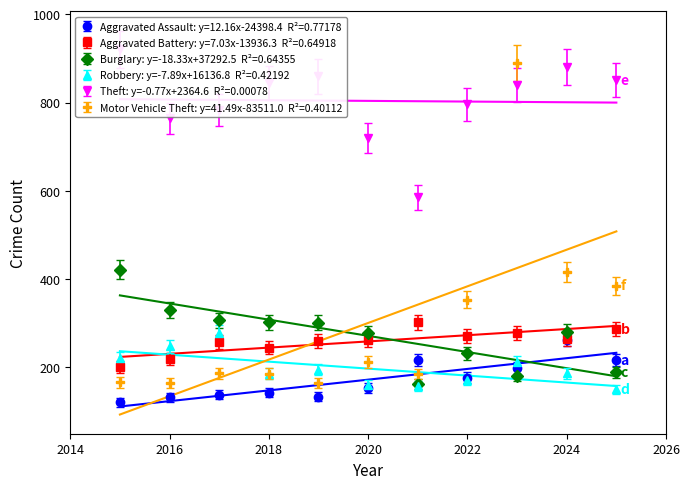

What is the value of the Burglary point at the 2nd from the left?

331.0